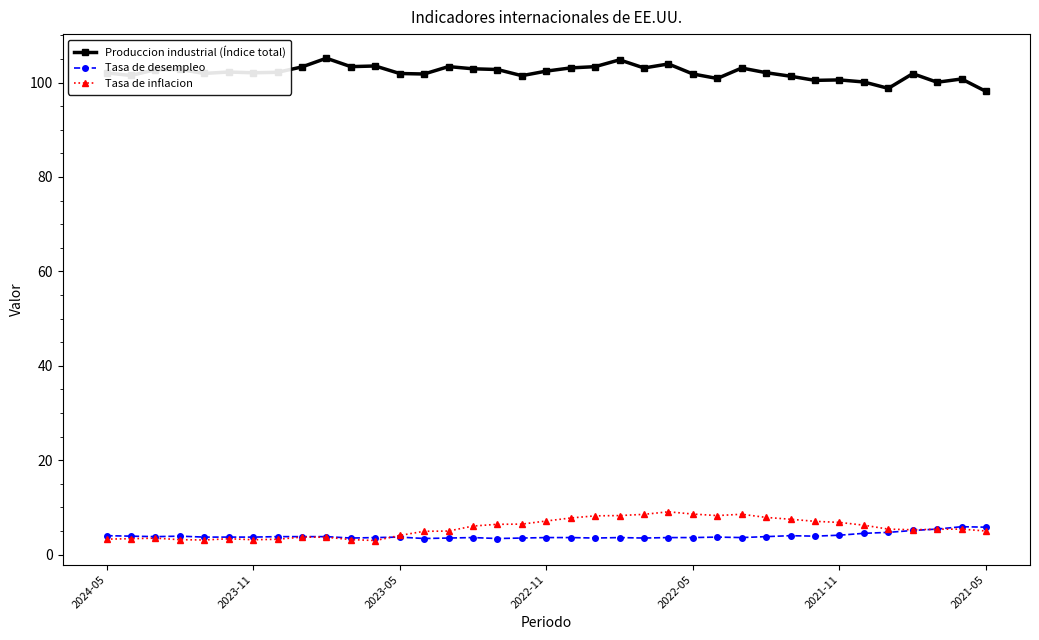

True or false: Tasa de inflacion has more than 0 points higher than both neighbors.

True